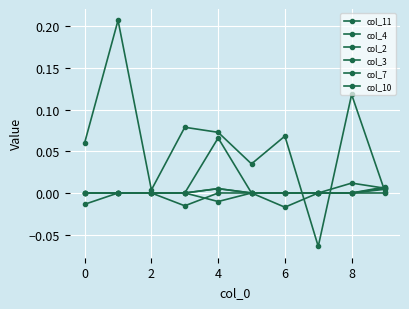

How many categories are shown in the chart?

10